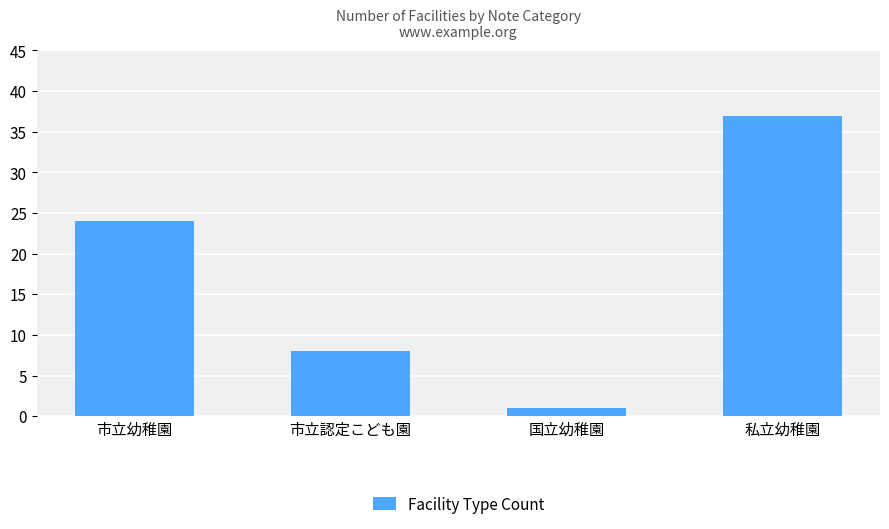

List the labels in order of value, largest first.

私立幼稚園, 市立幼稚園, 市立認定こども園, 国立幼稚園